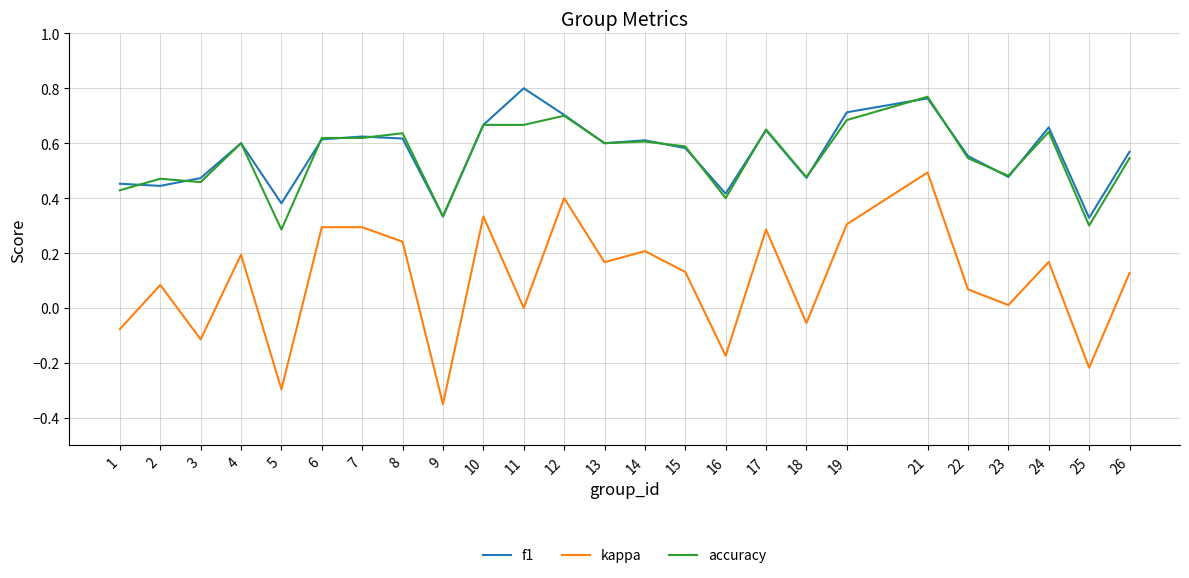

Is it true that accuracy equals 0.3 at 26?

False